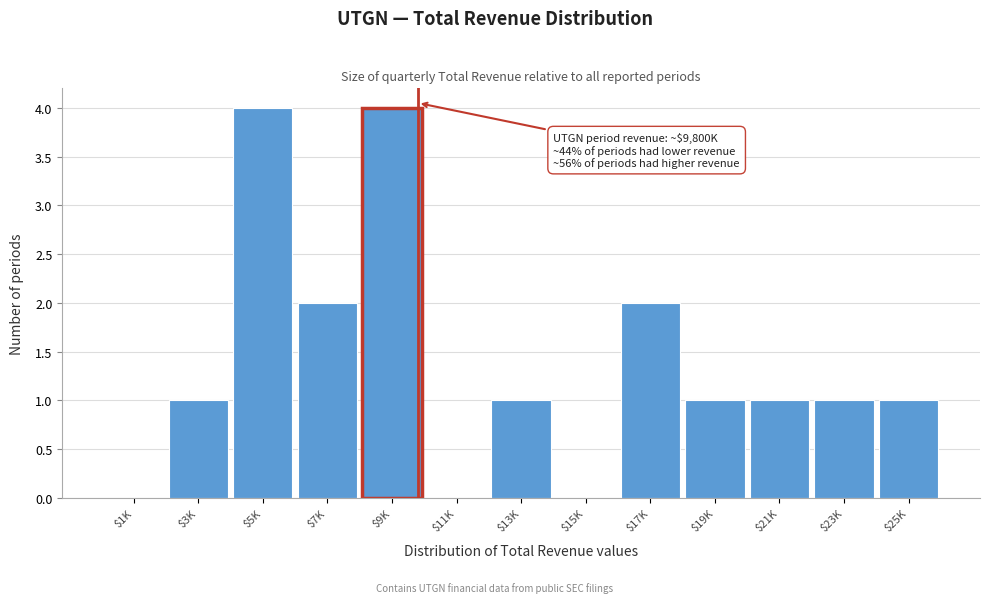

What is the sum of all values?

18